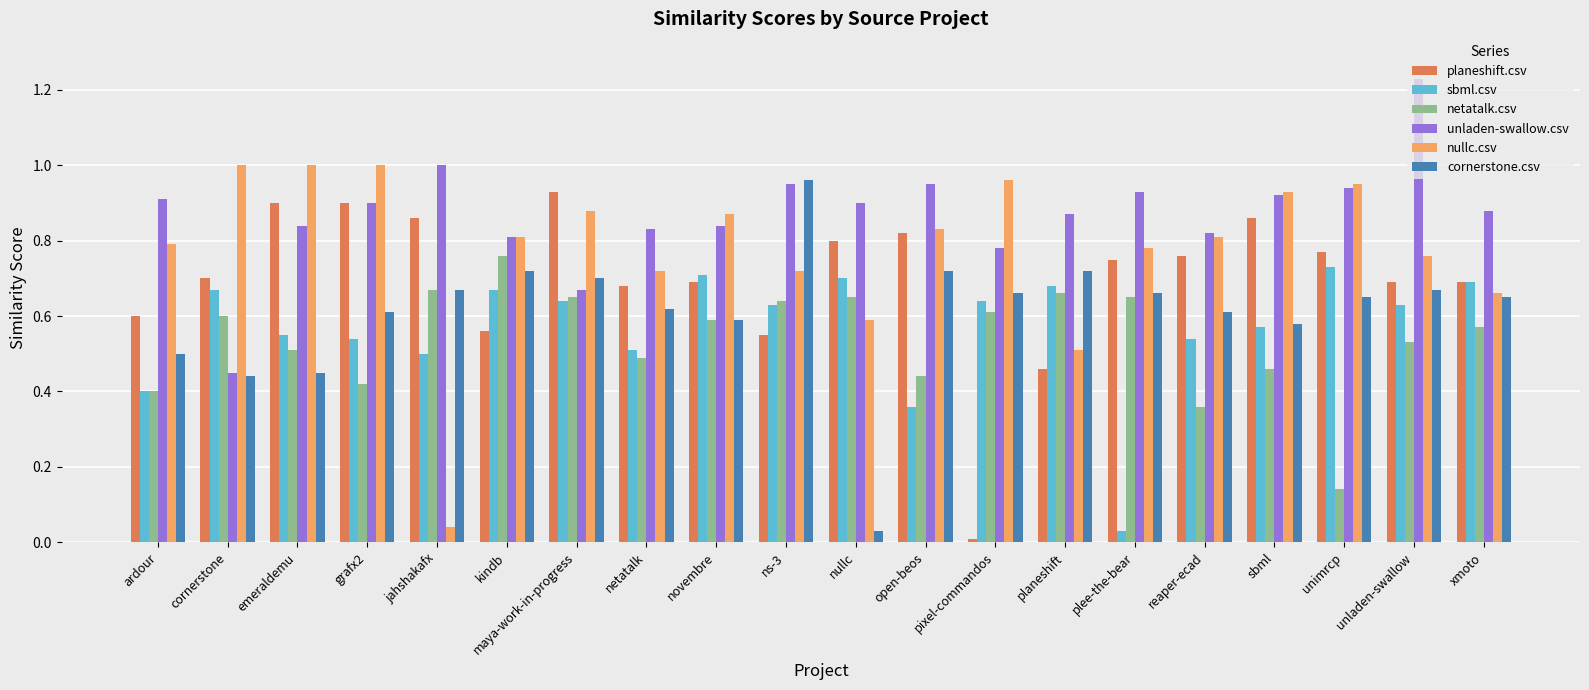

What is the sum of the planeshift.csv values at open-beos and reaper-ecad?

1.6